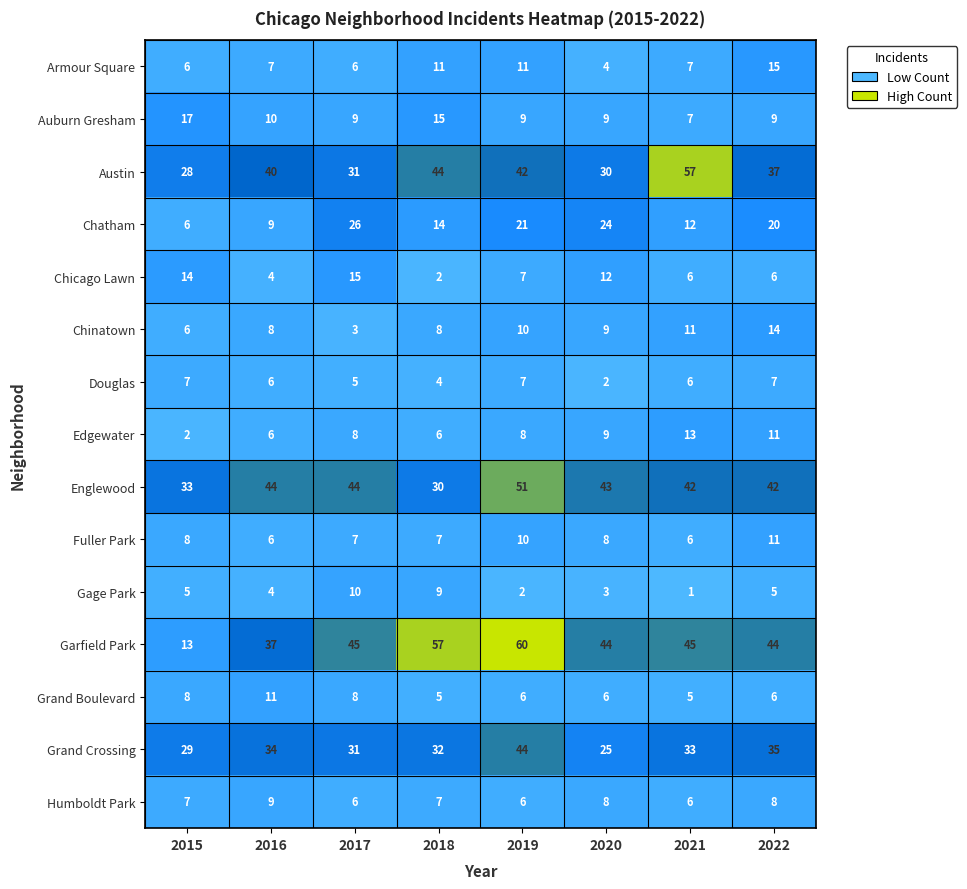

What is the sum of all Chinatown values?

69